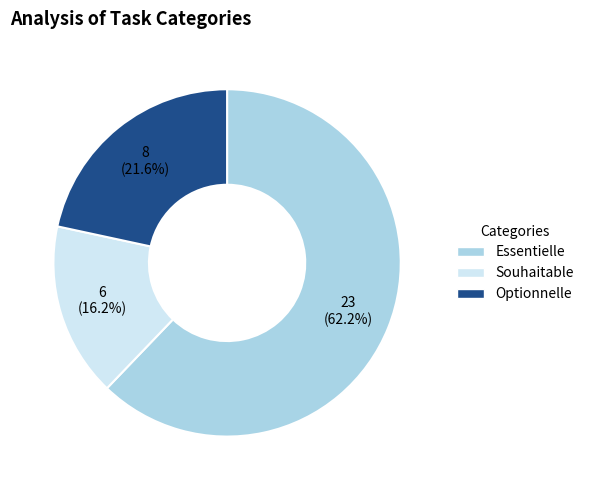

To the nearest percent, what is the average slice percentage?

33%